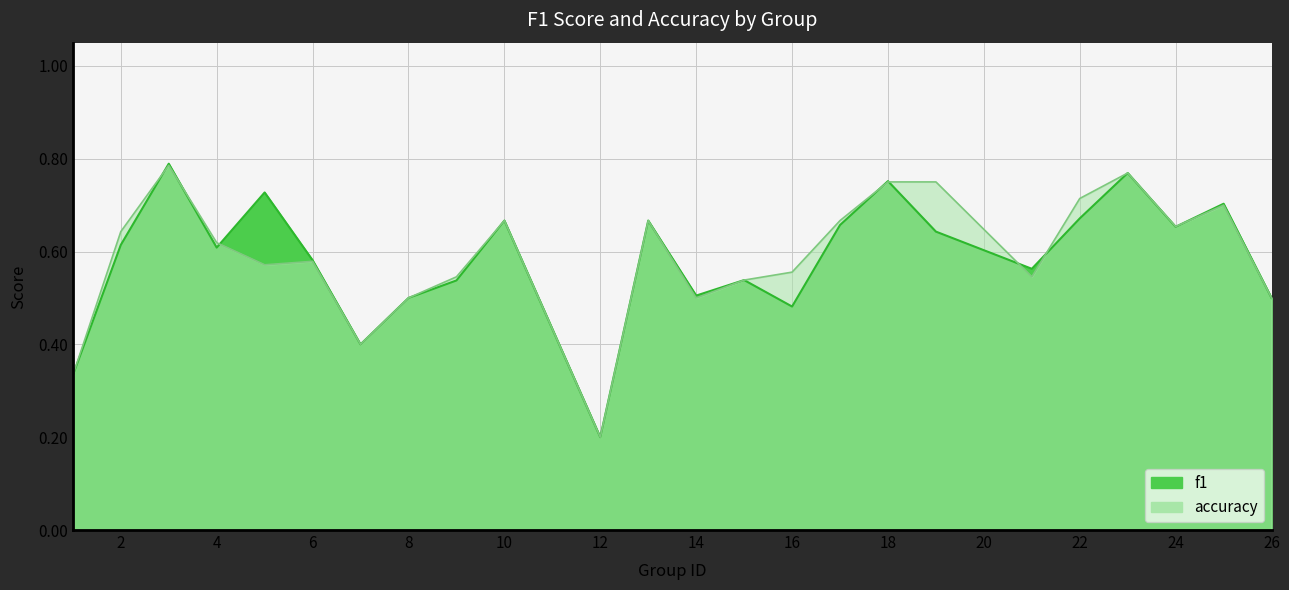

The f1 series shows 0.7 at 17. True or false?

True